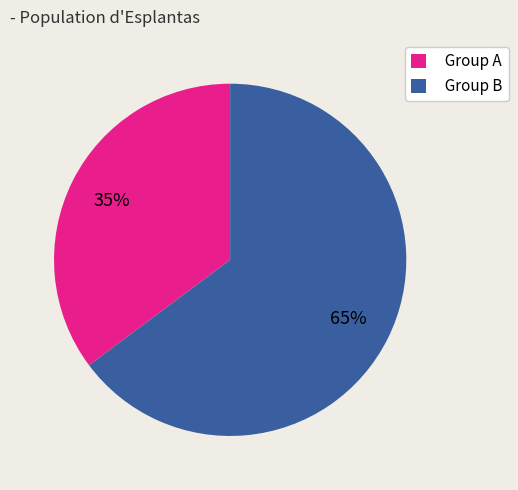

Count the number of slices in the pie.

2